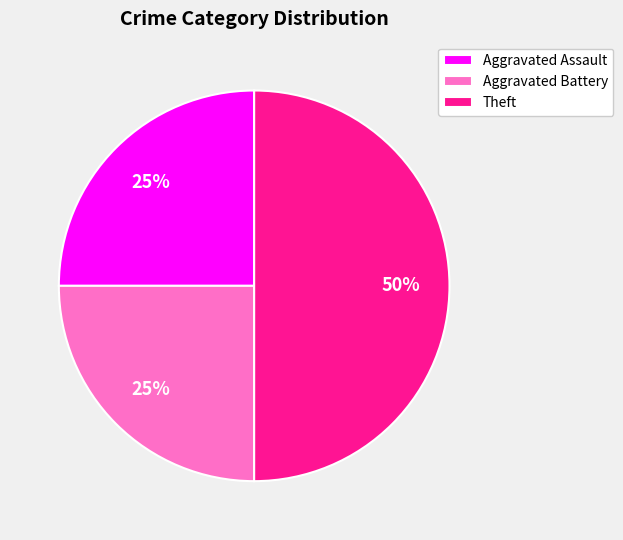

Which slice is the largest?

Theft